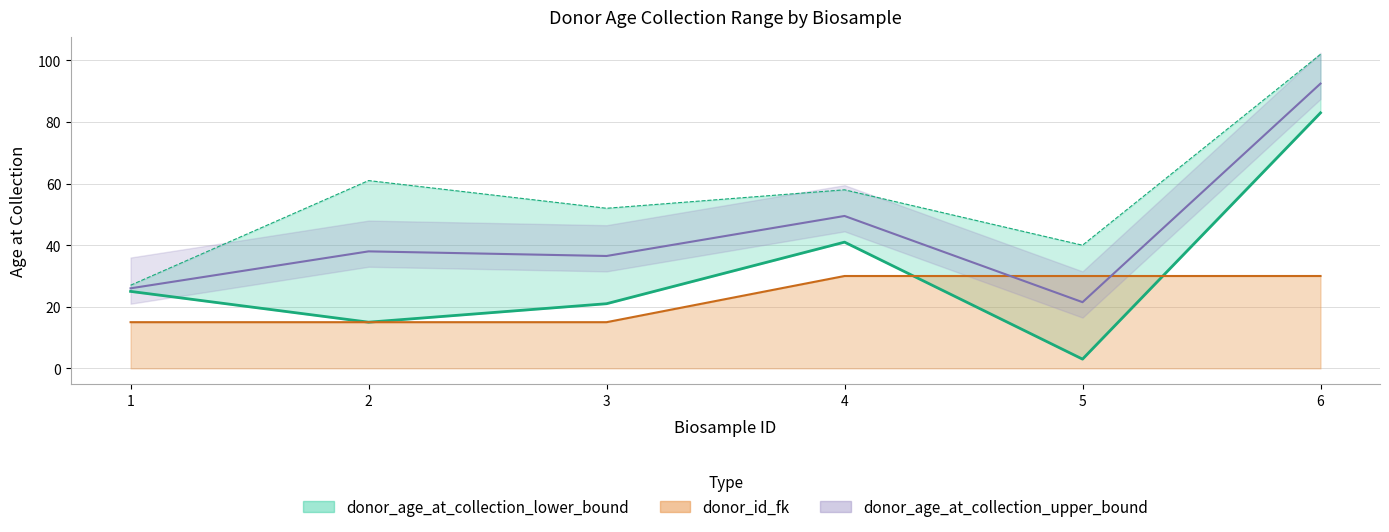

Rank the series by their average value, from highest to lowest.

donor_age_at_collection_upper_bound, donor_age_at_collection_lower_bound, donor_id_fk